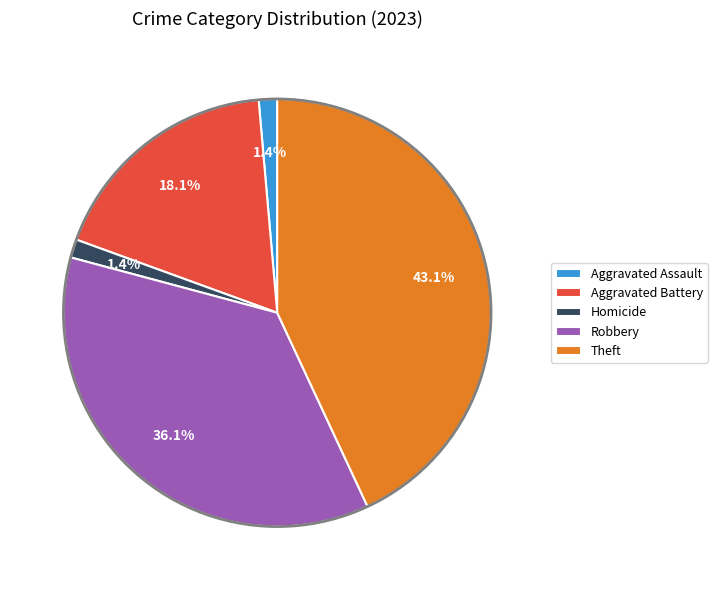

What is the largest slice in the pie chart?

Theft